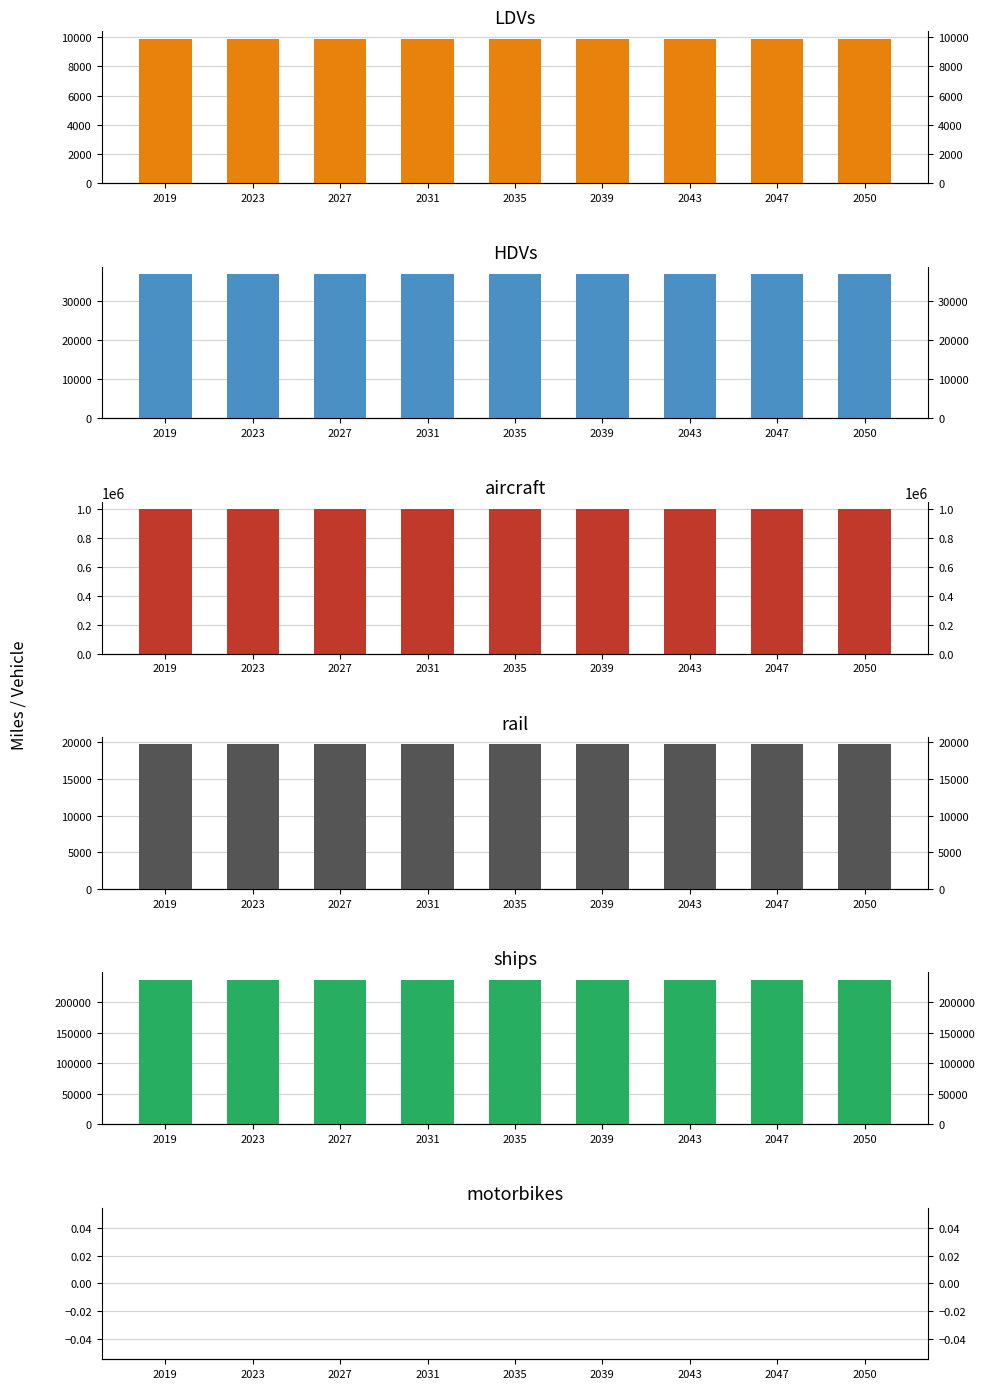

The value of LDVs at 2039 is 3780.8. True or false?

False